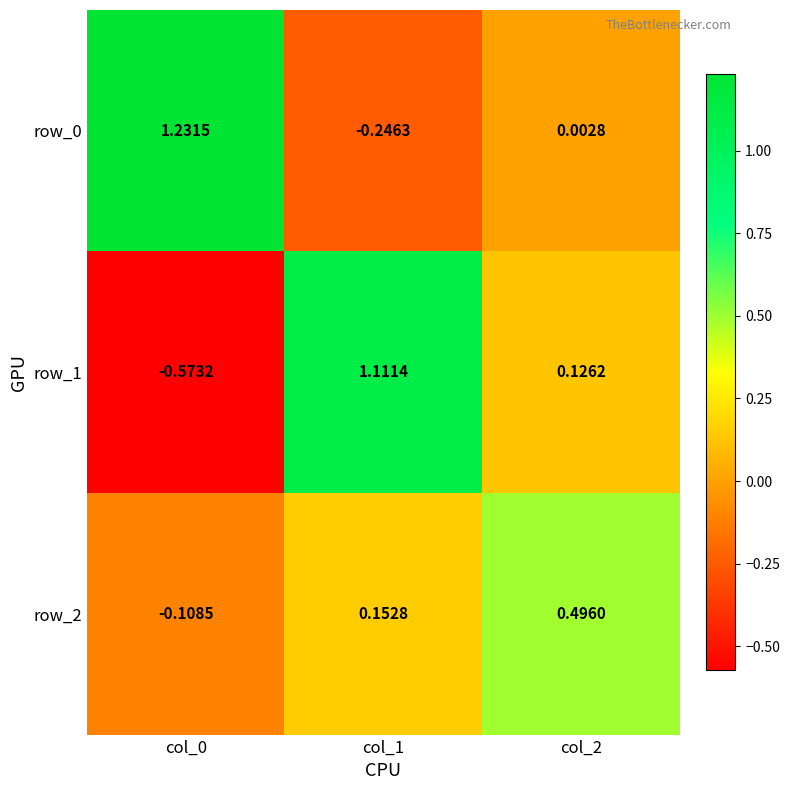

Is the value of row_1 at col_0 greater than the value of row_2 at col_0?

No